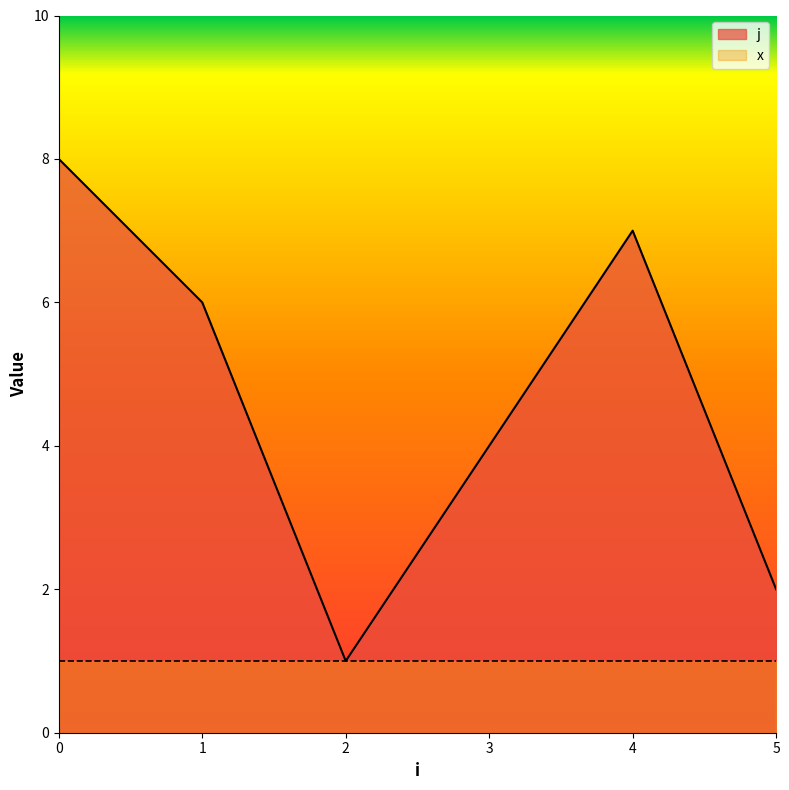

Which label corresponds to the smallest value in the chart?

2